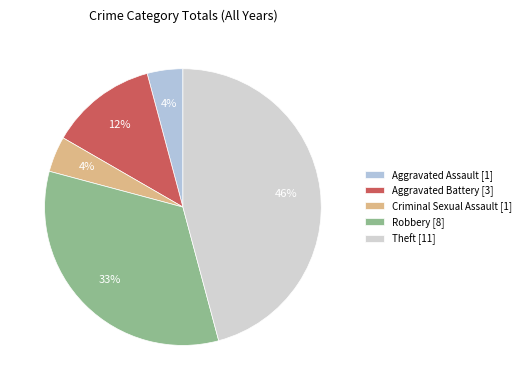

Which category has the smallest portion of the pie?

Aggravated Assault